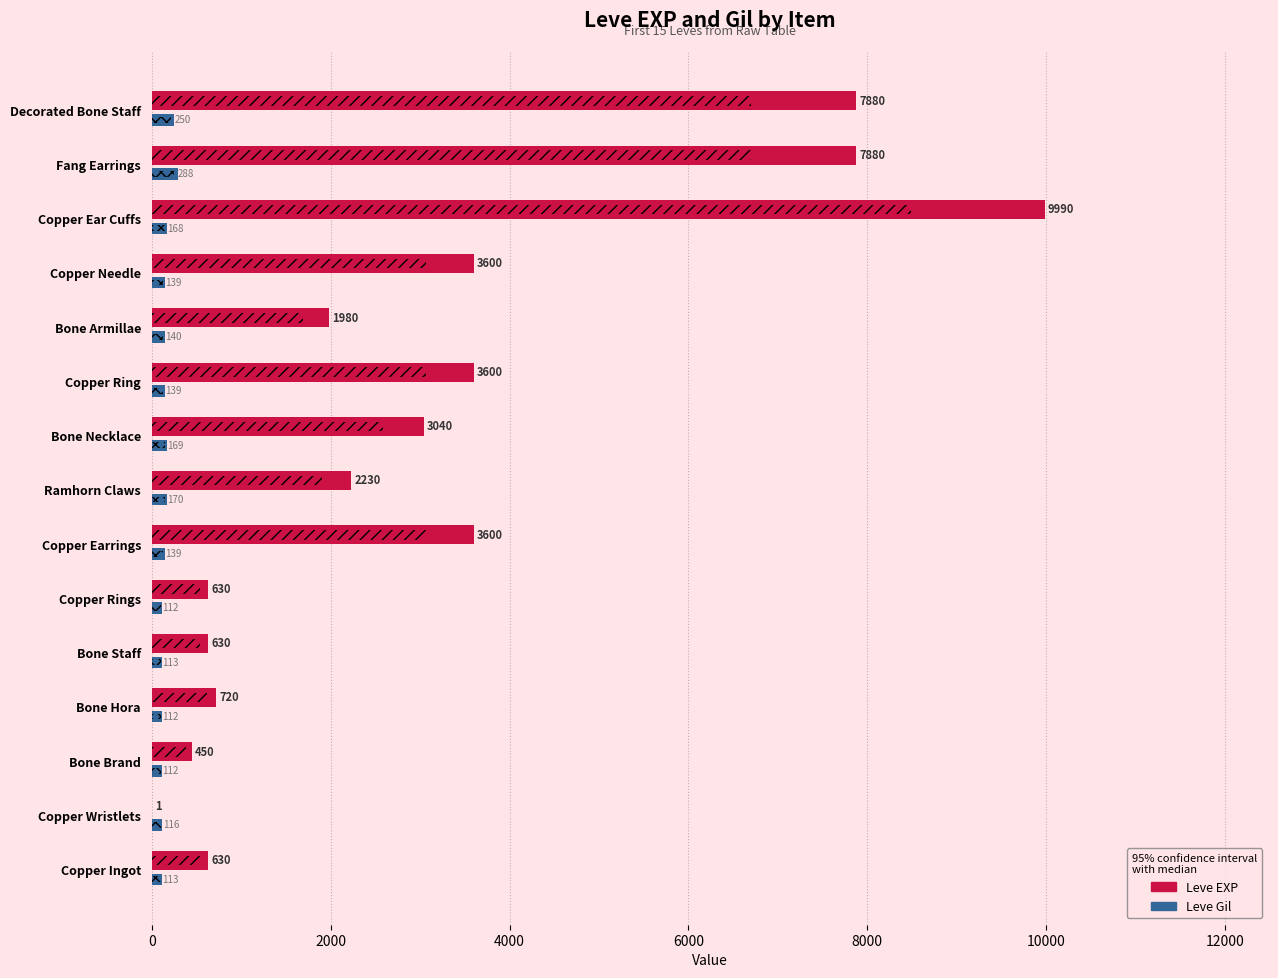

Does the chart contain stacked bars?

No